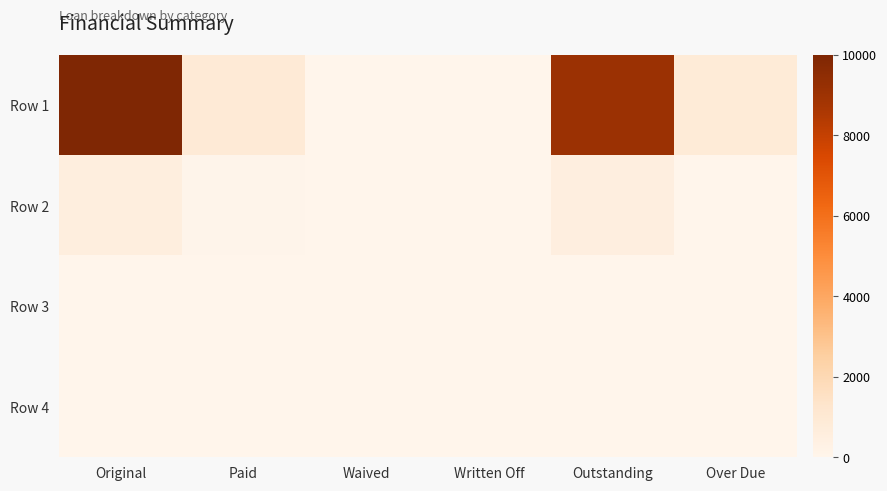

List the series in order of their peak value, highest first.

Row 1, Row 2, Row 3, Row 4